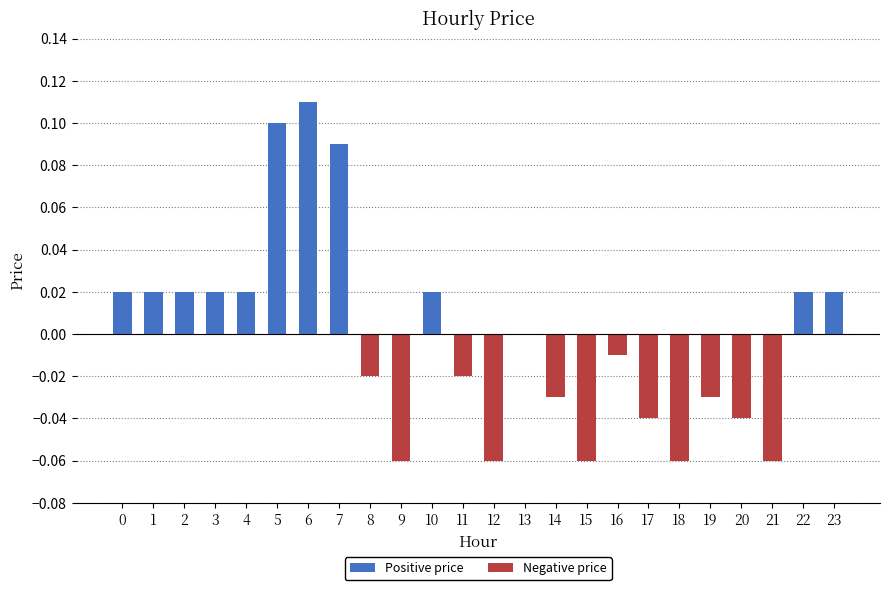

Is it true that Positive price equals 0.0 at 14?

True